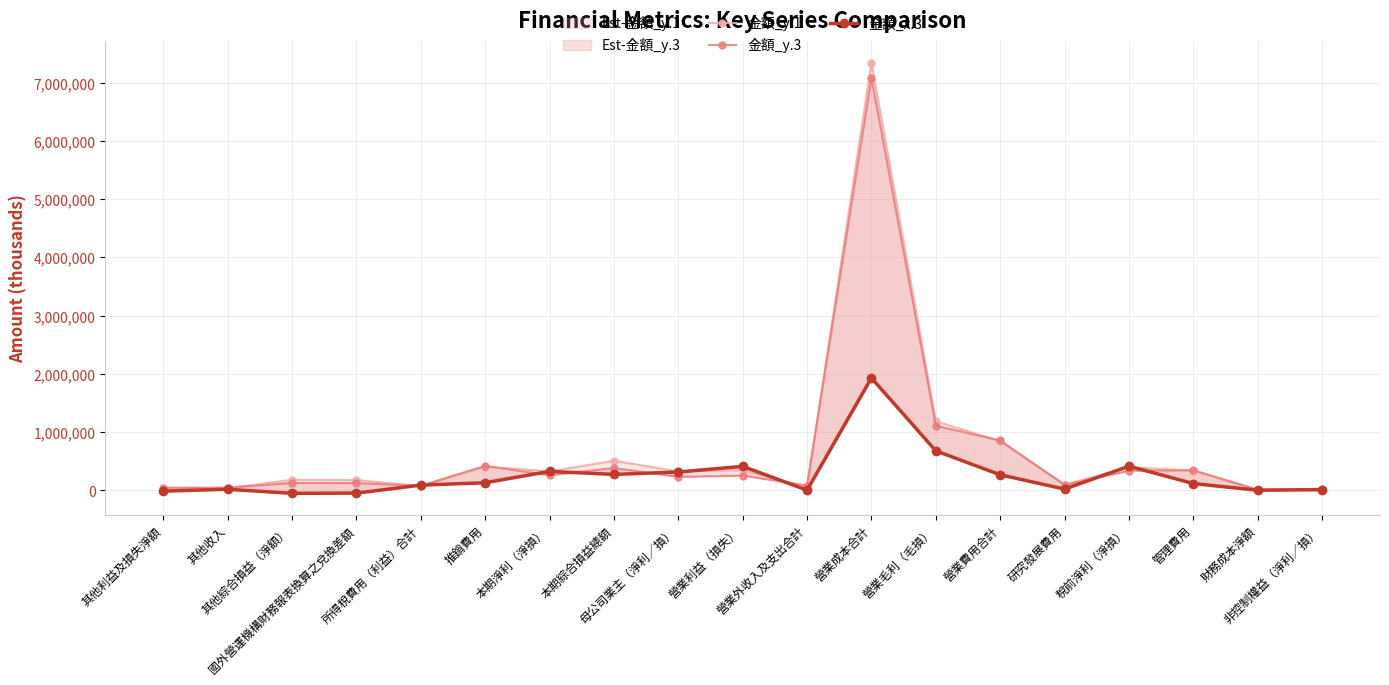

Is this an area chart (filled region under the line)?

No